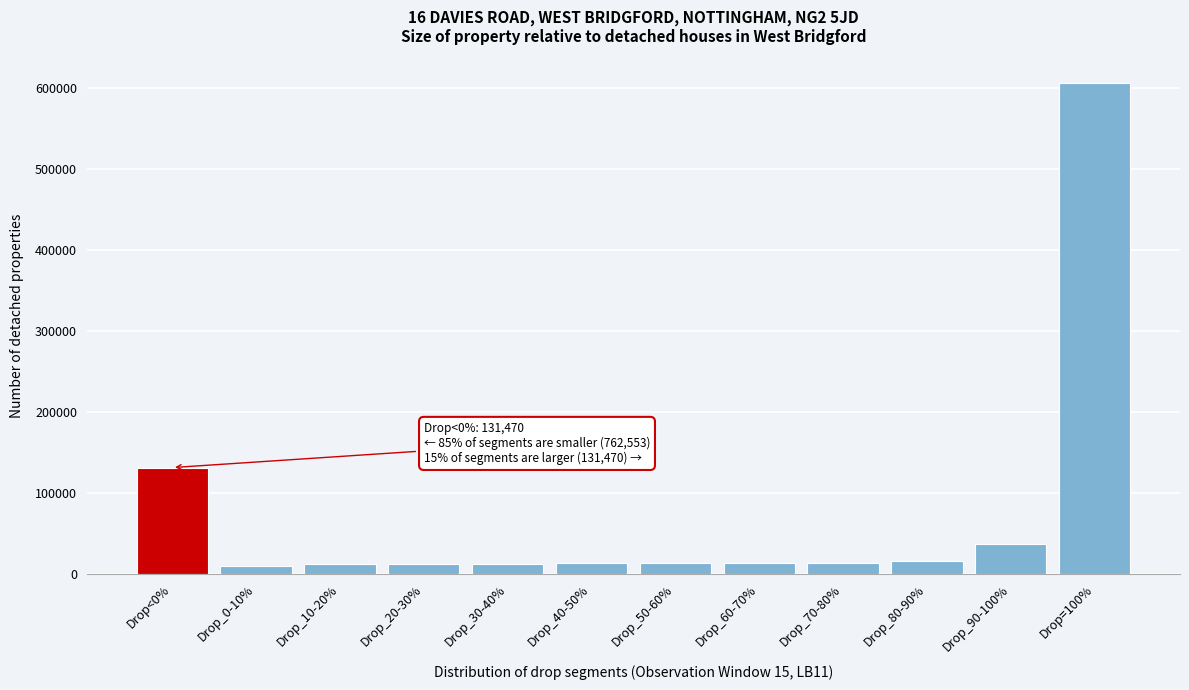

Where is the data nearest to the value 308495?

Drop<0%